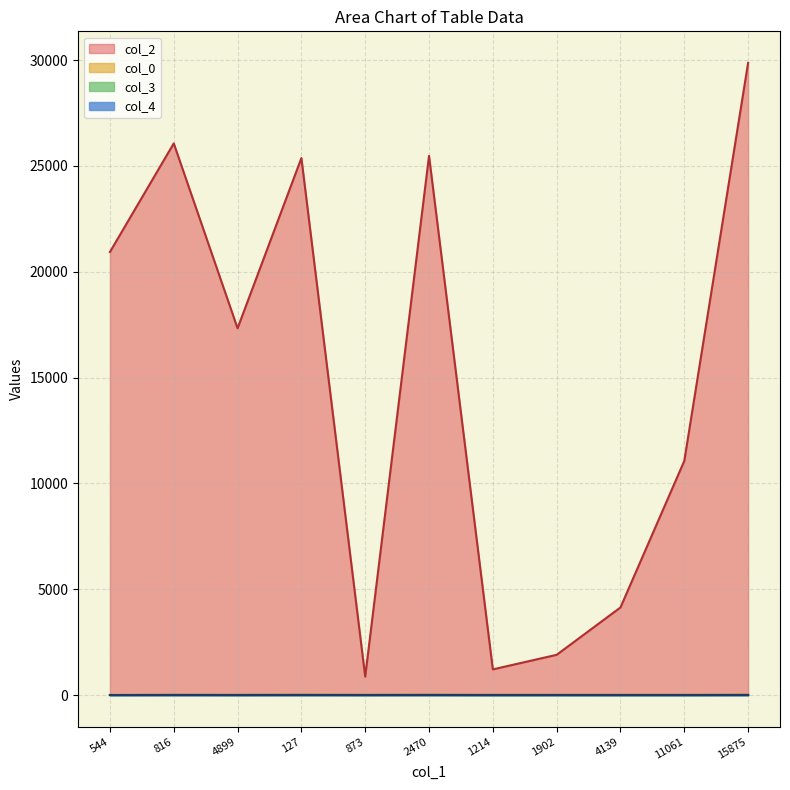

What is the label of the 8th point from the right?

127